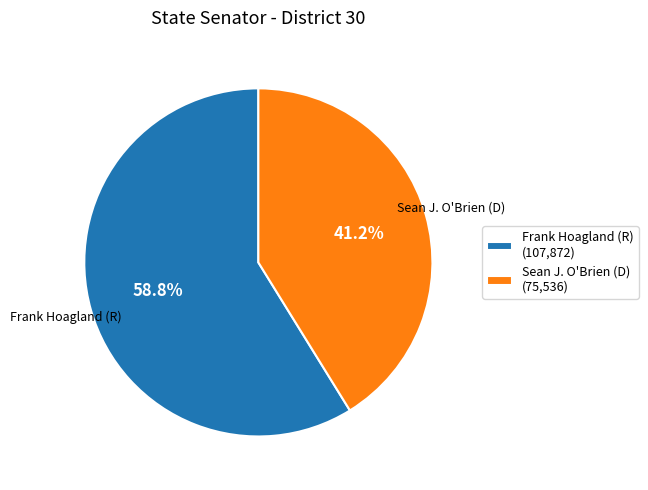

Which slice is the smallest?

Sean J. O'Brien (D) (75,536)